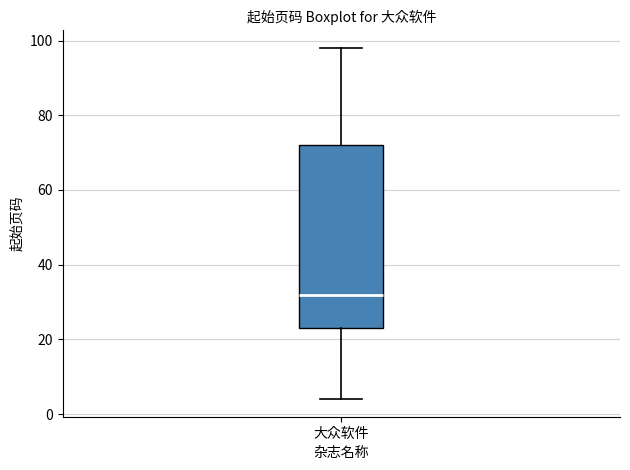

Transcribe this box plot: give where the median line is, the range the box spans, and where the two whiskers end, as read against the y-axis. The values are not printed on the chart, so give them approximately, as read against the axis.

median 32, box 24 to 72, whiskers 4 to 98